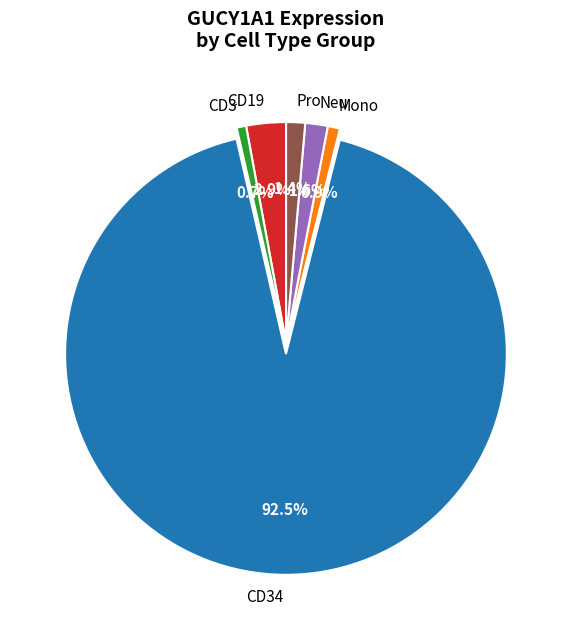

Does any single category account for the majority?

Yes